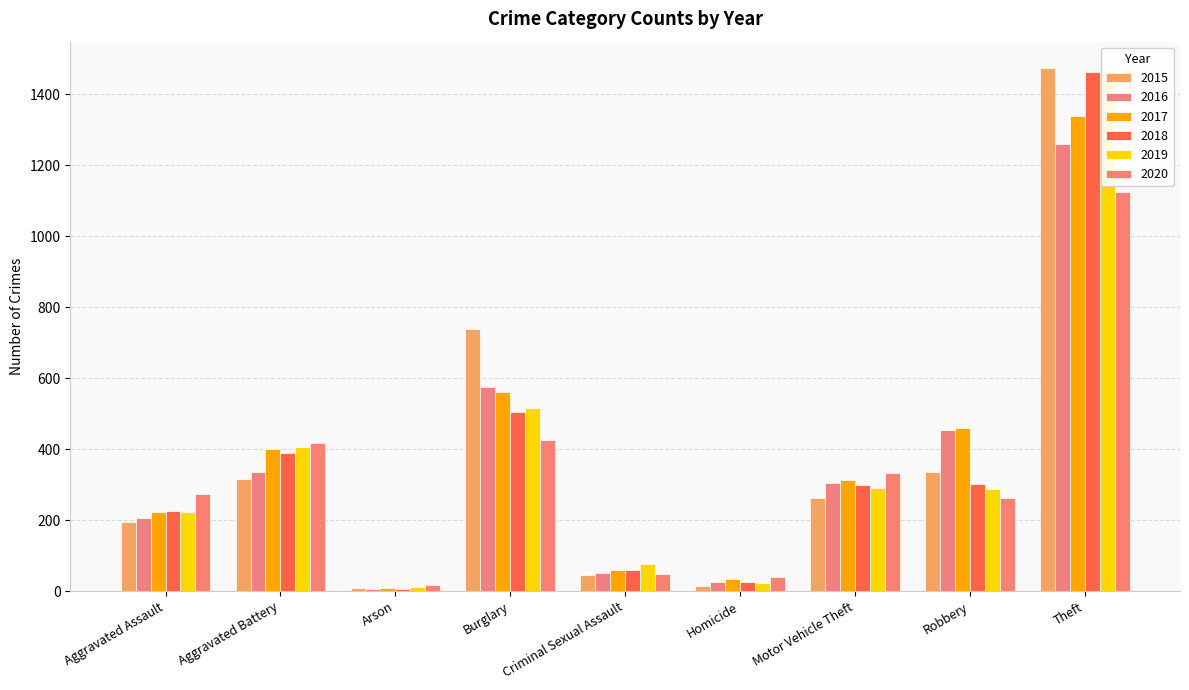

What is the approximate value of 2015 at Motor Vehicle Theft?

263